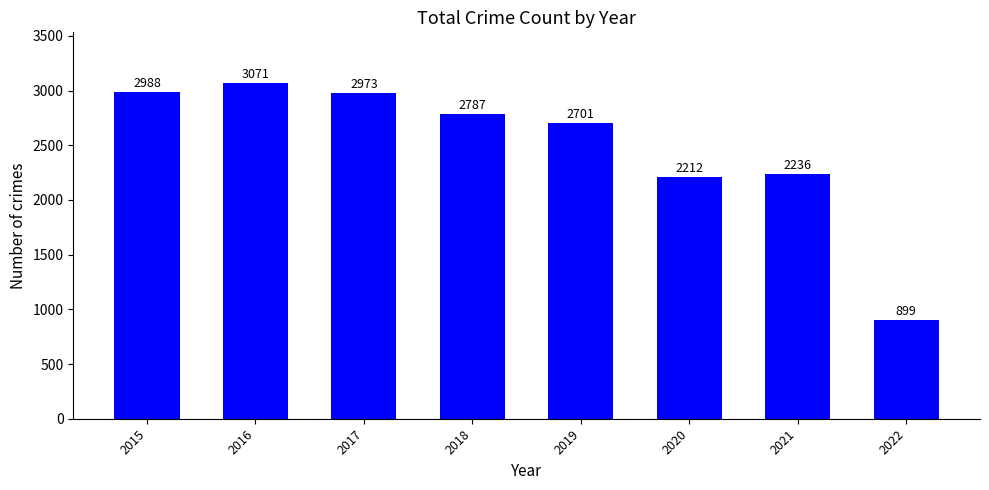

How many bars are there in total?

8